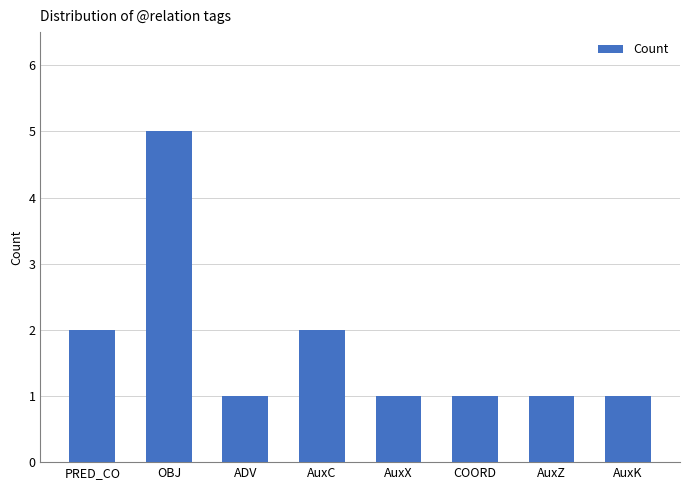

What is the value of the 1st bar from the left?

2